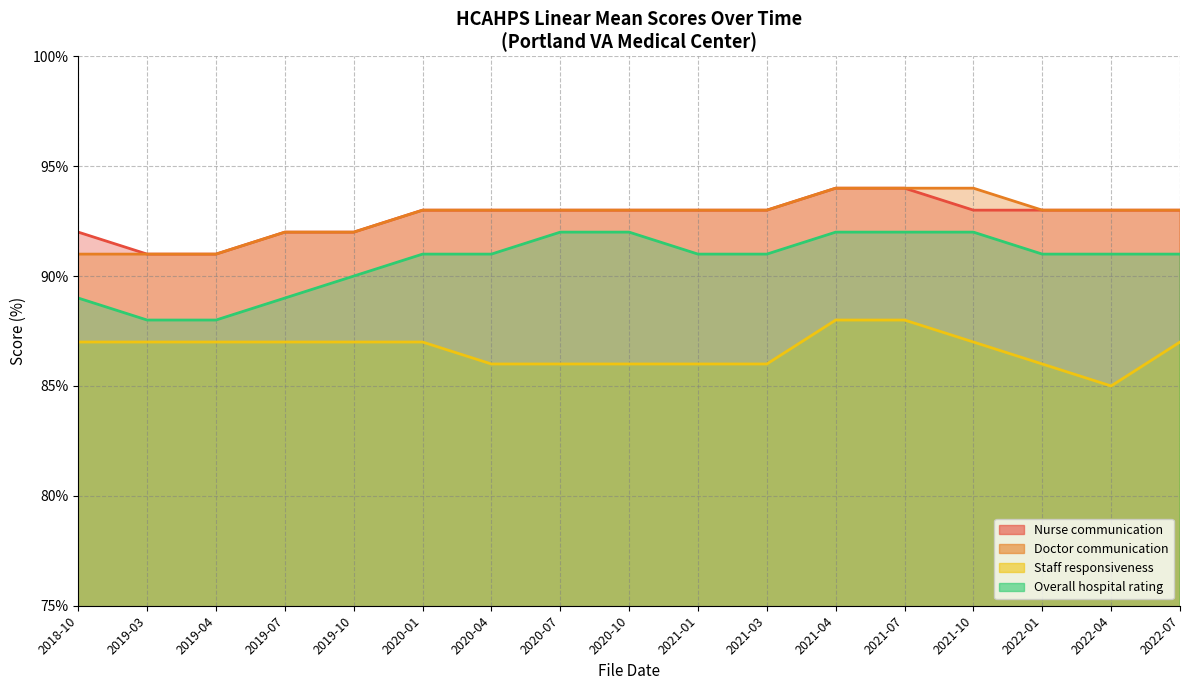

What is the minimum value shown in the chart?

85